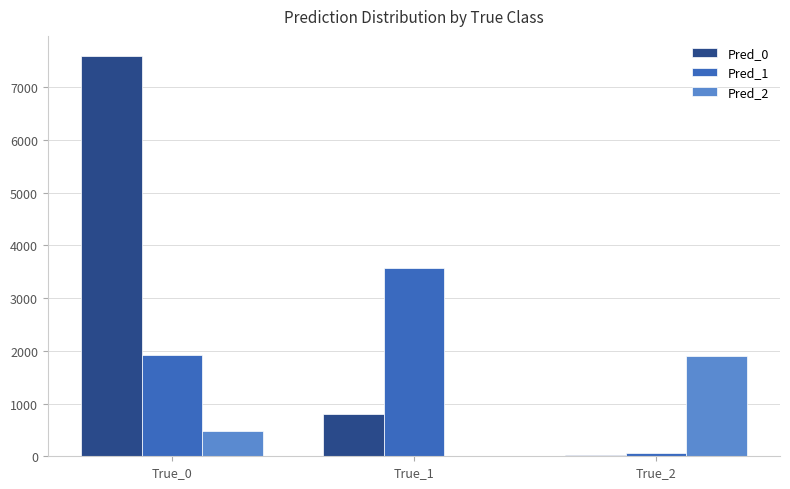

Which category has the highest value across all series?

True_0